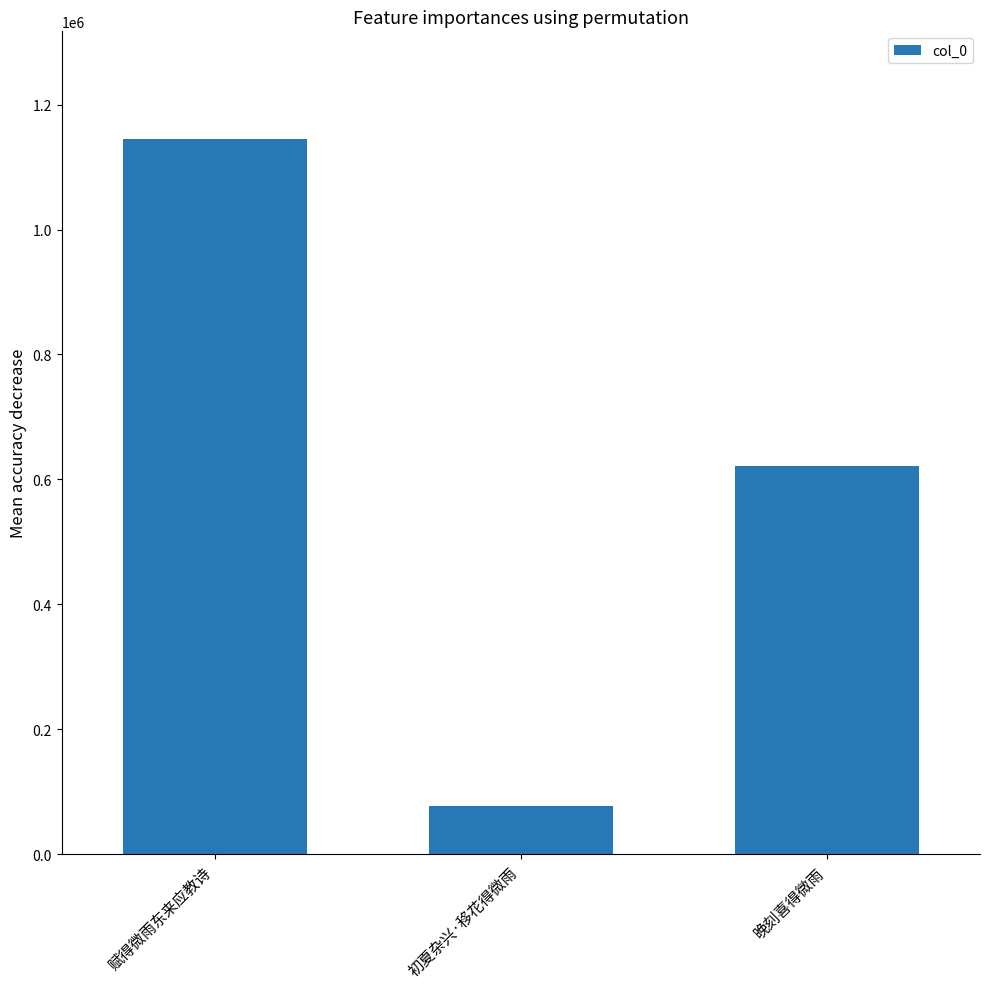

What is the label of the 3rd bar from the right?

赋得微雨东来应教诗